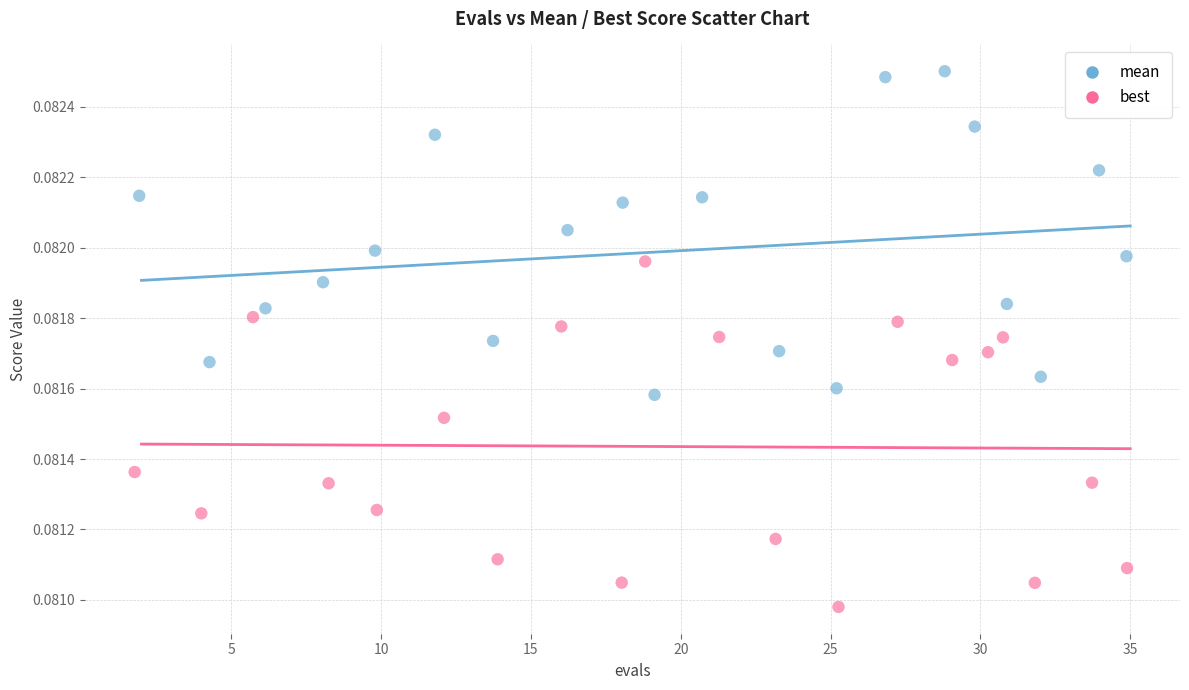

Which series has the widest spread of Y values?

best